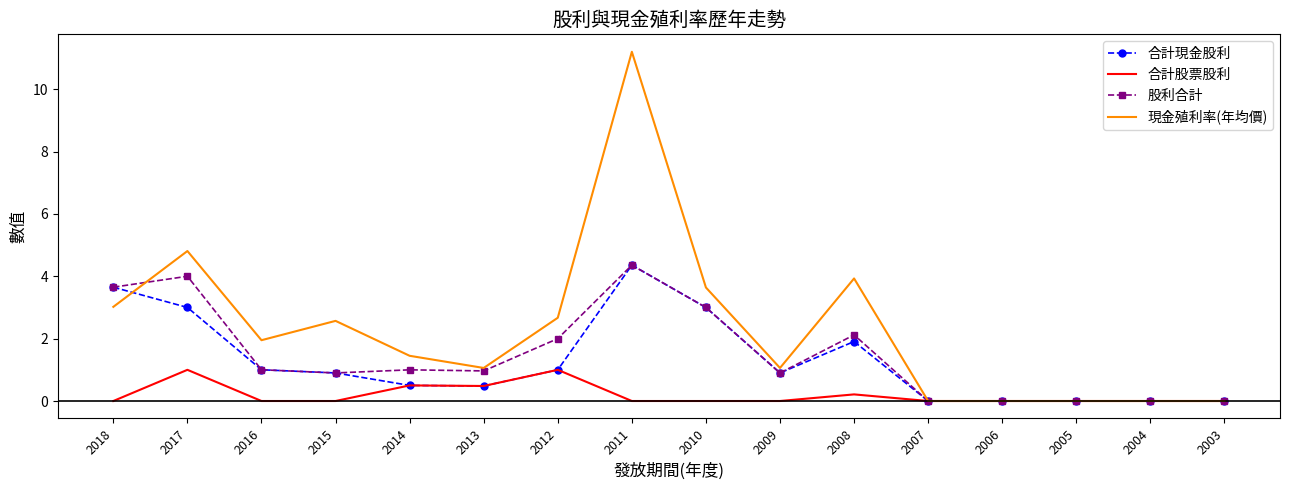

Which series has the largest range (max minus min)?

現金殖利率(年均價)